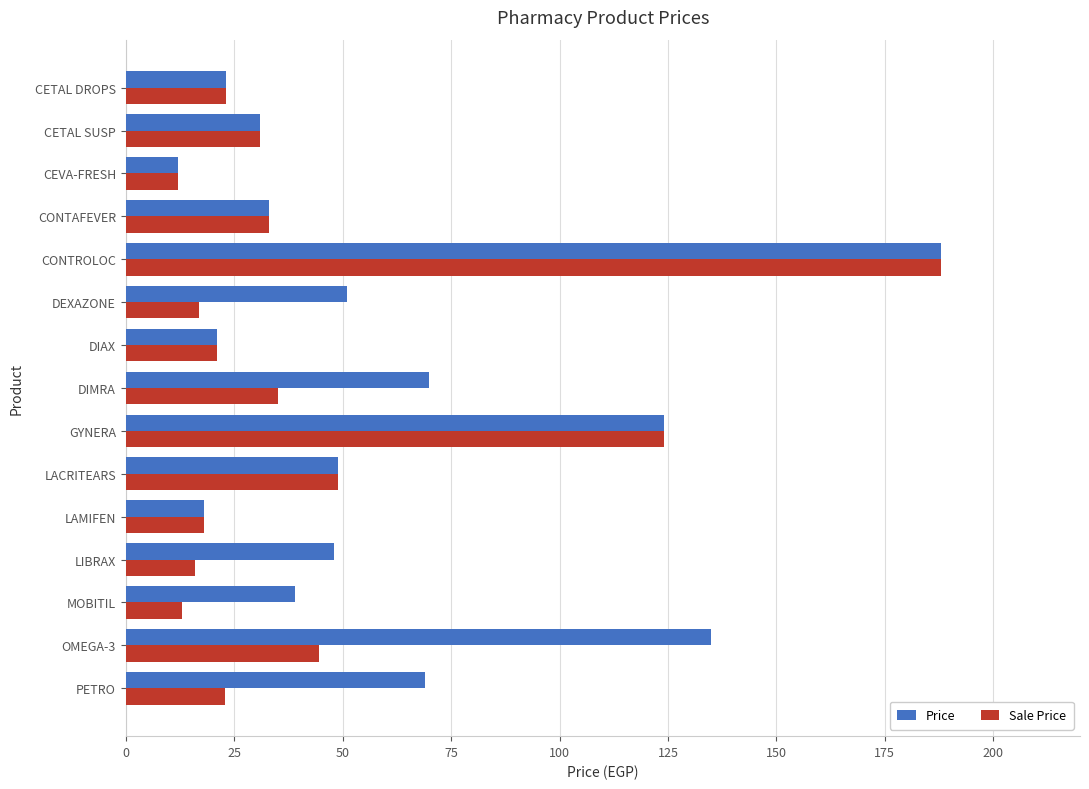

Count the number of categories in the chart.

15